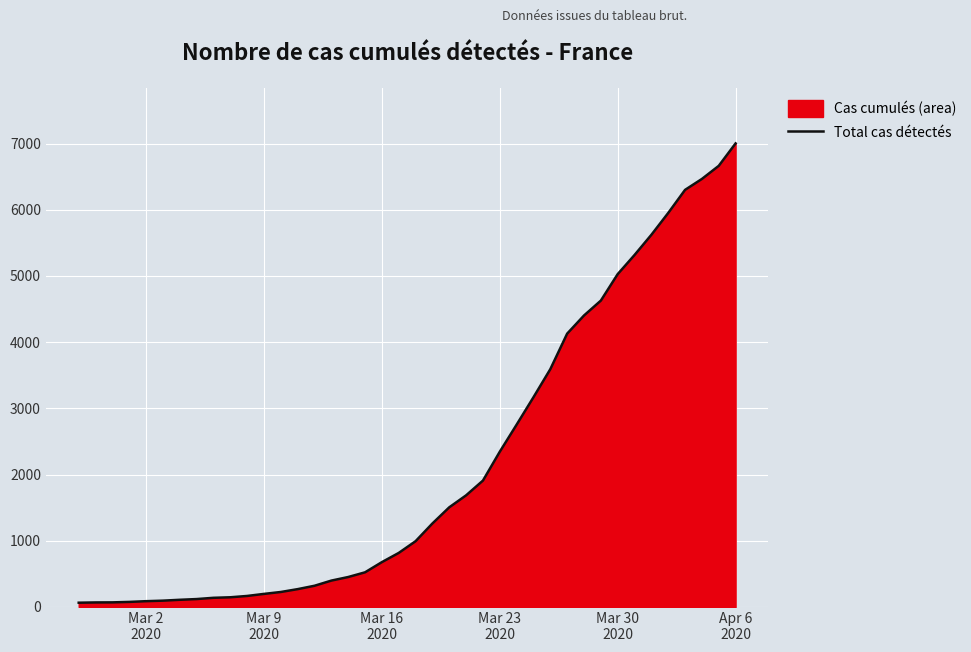

What is the maximum value shown in the chart?

7003